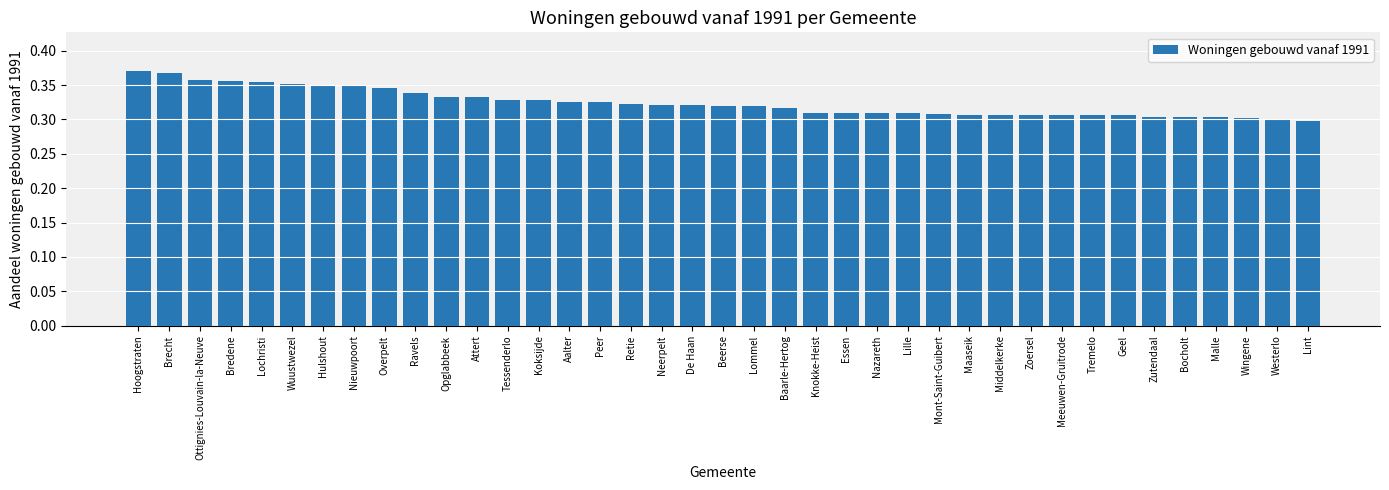

The chart shows a value of 0.3 at Middelkerke. True or false?

True